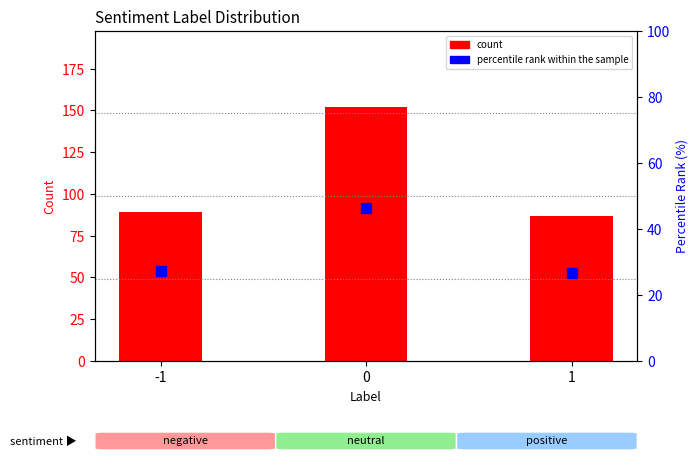

Which series reaches the minimum Y coordinate?

percentile rank within the sample